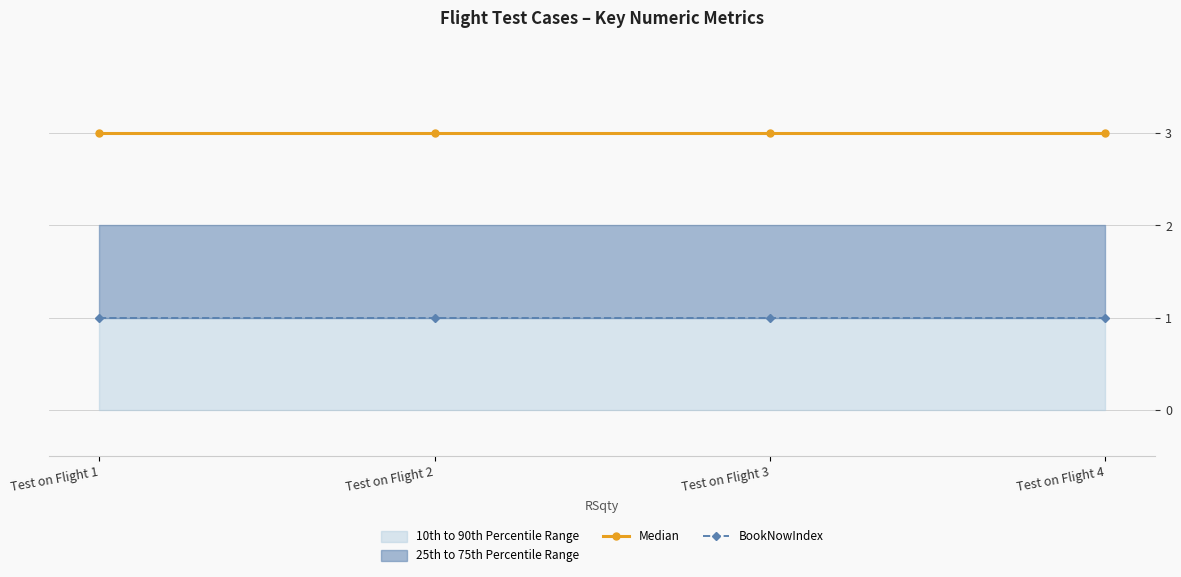

At which label does Median reach its peak?

Test on Flight 1